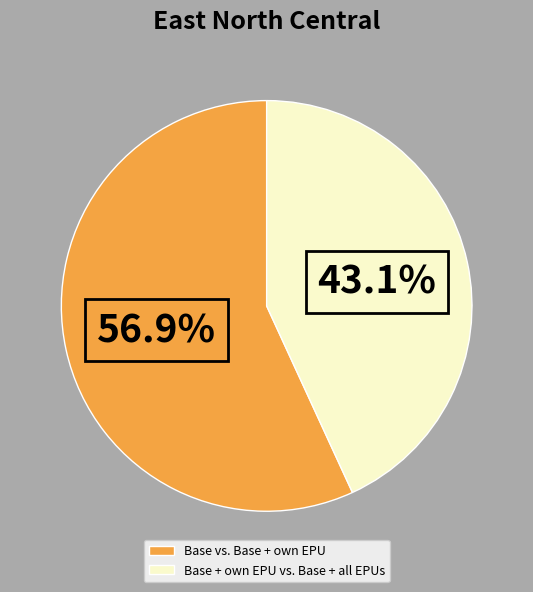

Which has a higher value, Base vs. Base + own EPU or Base + own EPU vs. Base + all EPUs?

Base vs. Base + own EPU